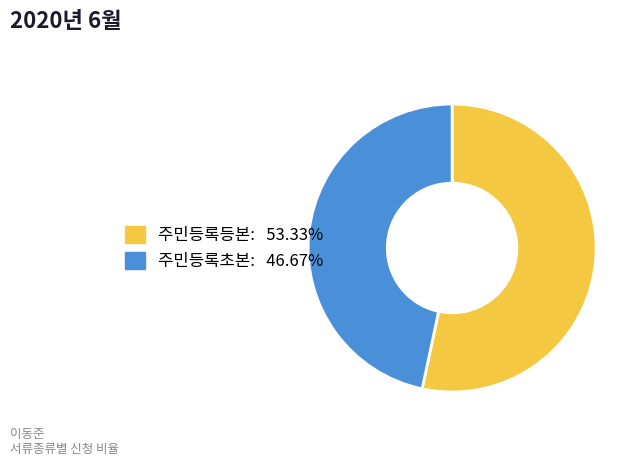

Which has a higher value, 주민등록초본 or 주민등록등본?

주민등록등본